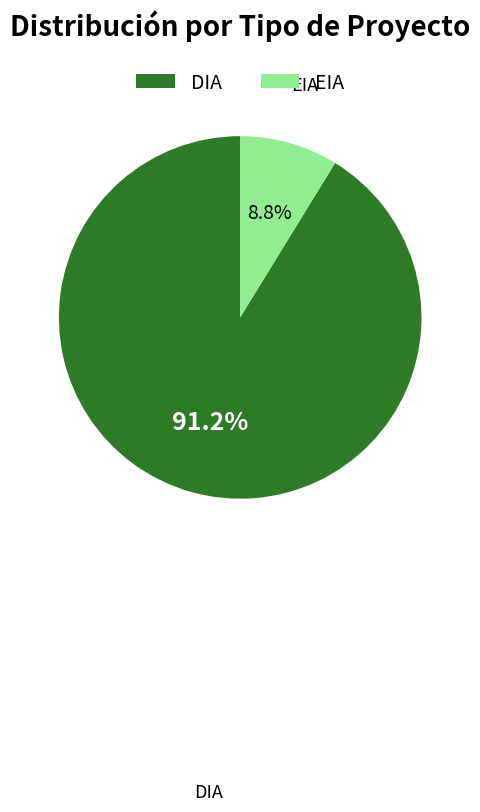

The DIA slice represents 91% of the pie. True or false?

True